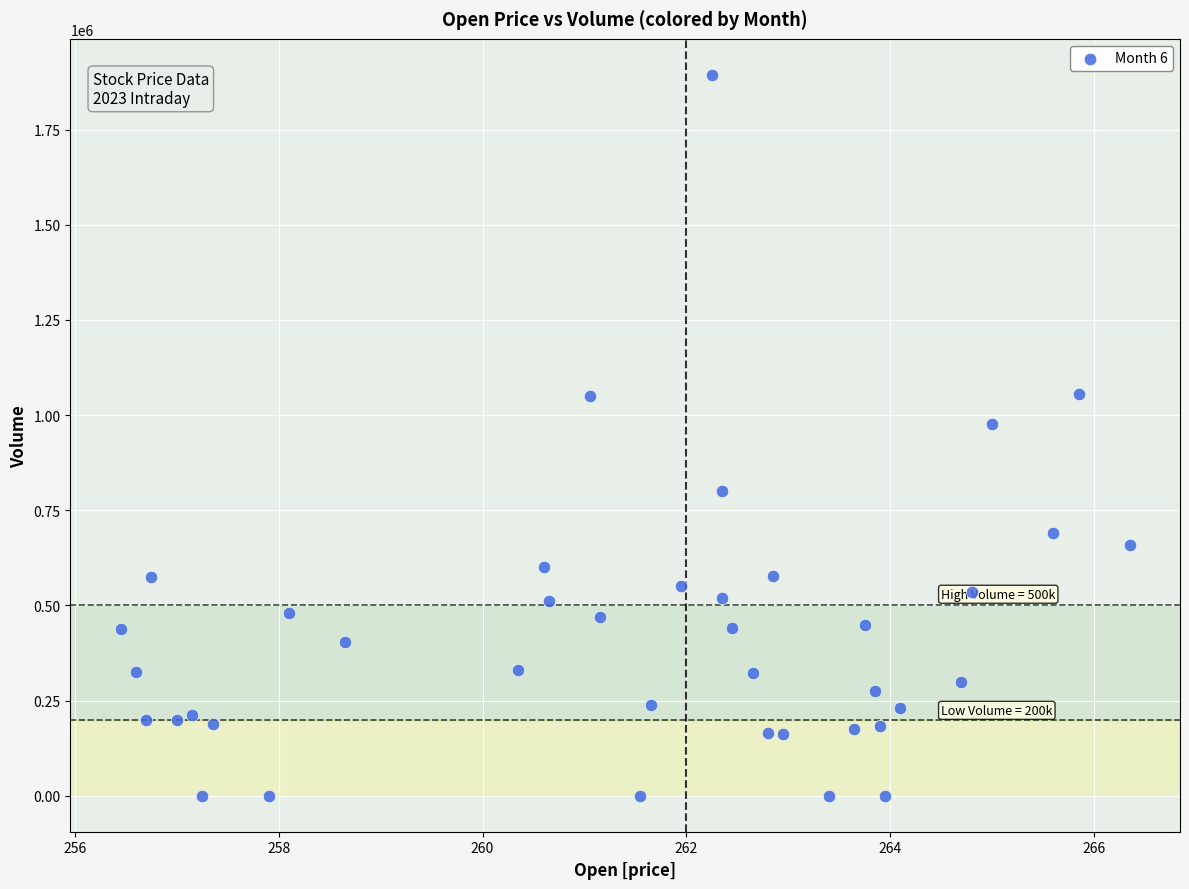

What Y value in the scatter plot is closest to 946829?

976047